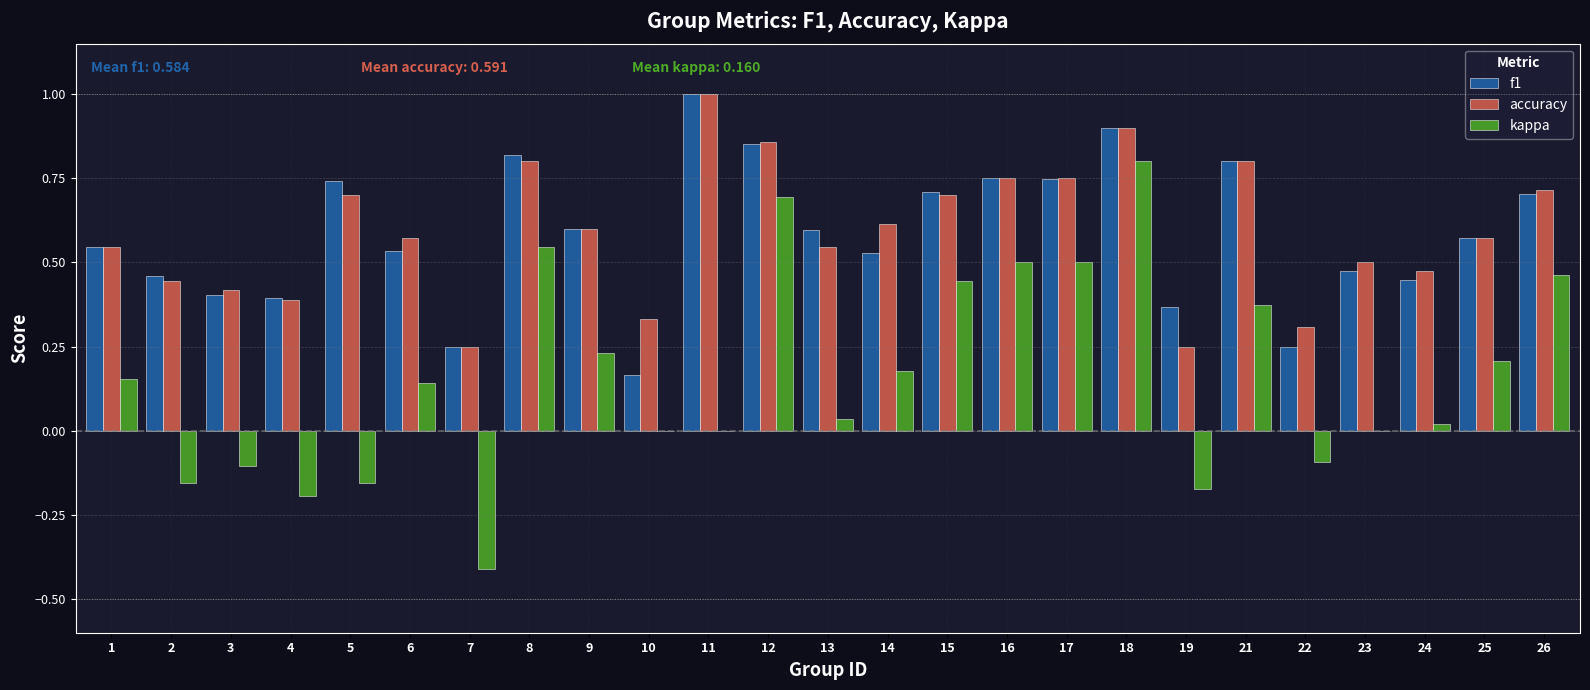

What is the sum of all f1 values?

14.6